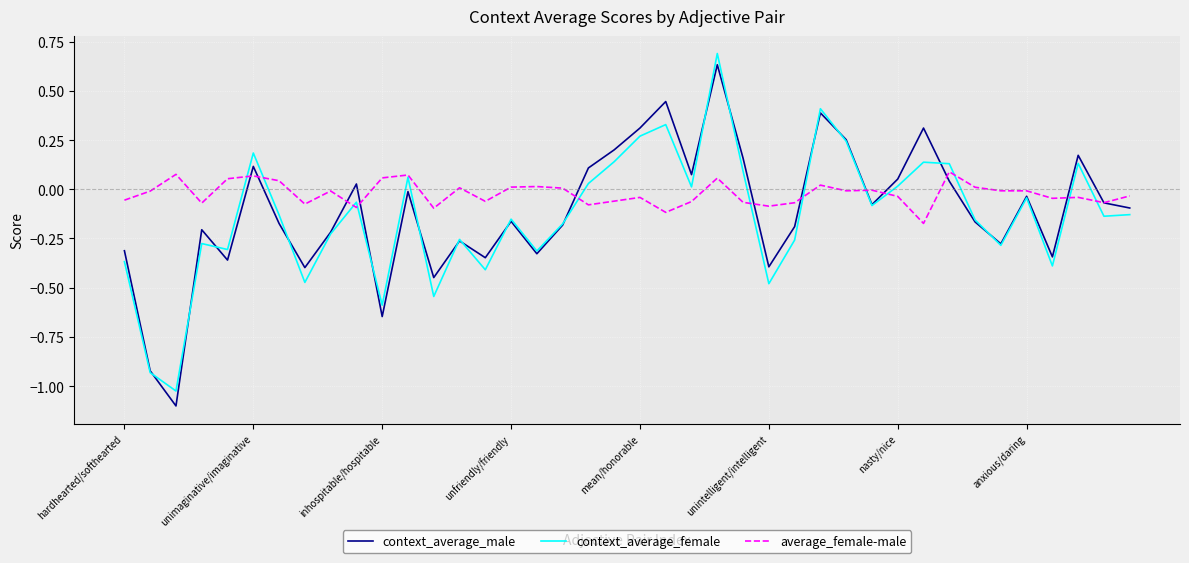

Which series has the largest total across all categories?

average_female-male